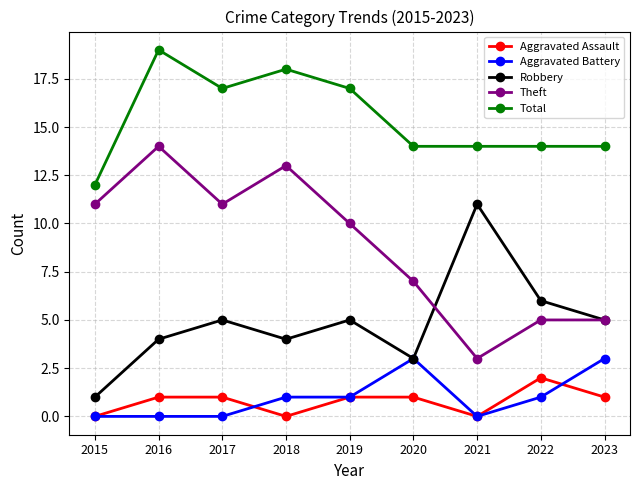

True or false: Theft and Total cross at least once.

False